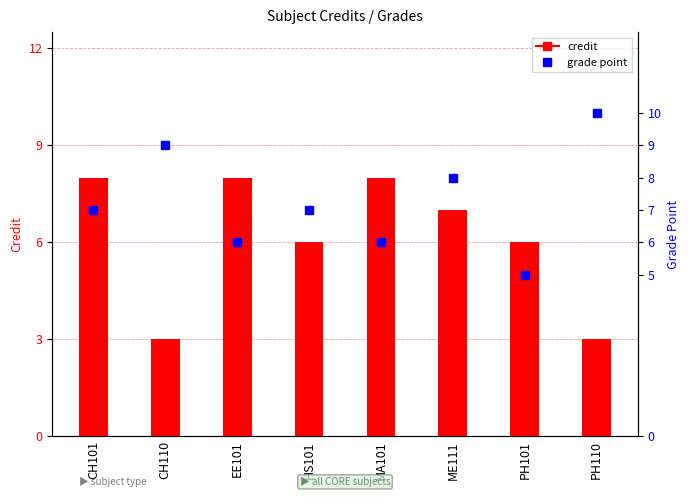

The value of credit at ME111 is 10. True or false?

False